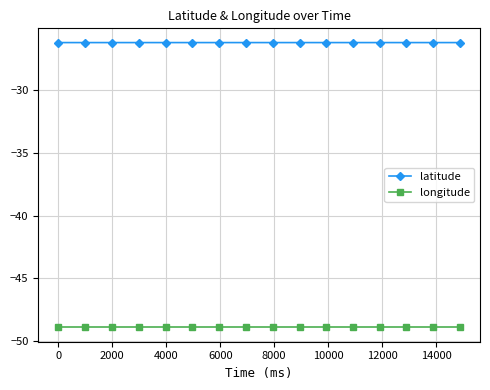

What is the value of the latitude point at the 8th from the left?

-26.2